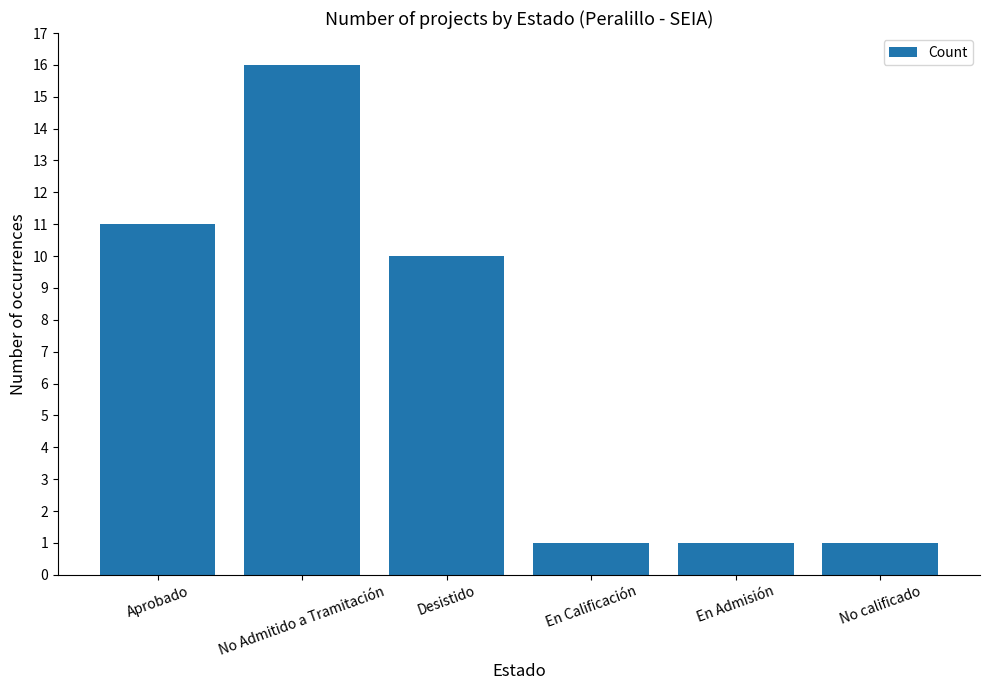

The chart shows a value of 2 at No calificado. True or false?

False